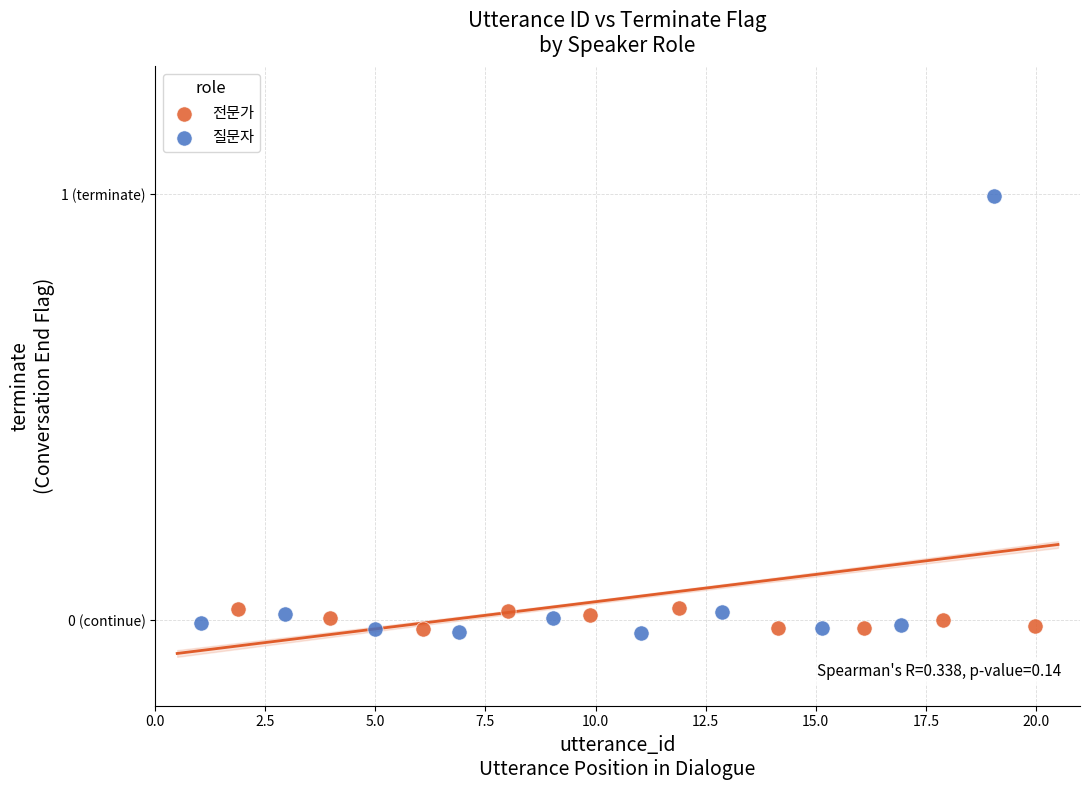

What are all the series names shown in the legend?

전문가, 질문자